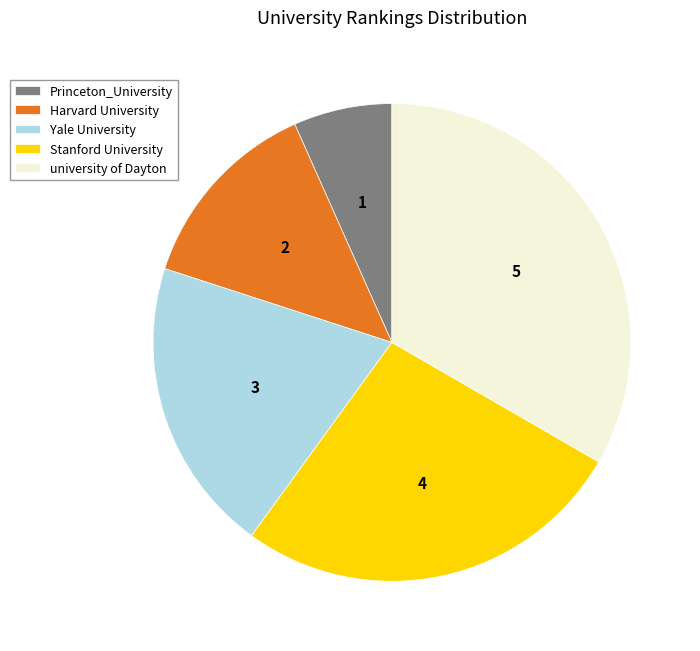

True or false: Yale University accounts for 9% of the total.

False